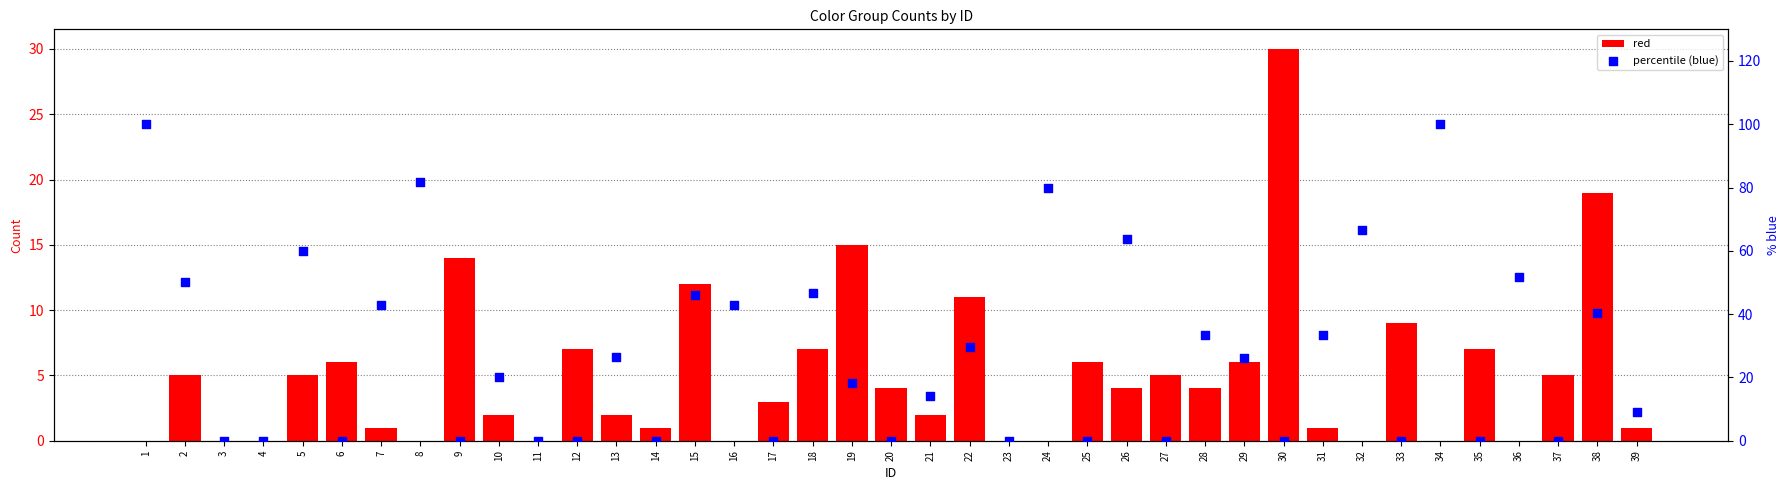

Which series reaches the minimum Y coordinate?

red